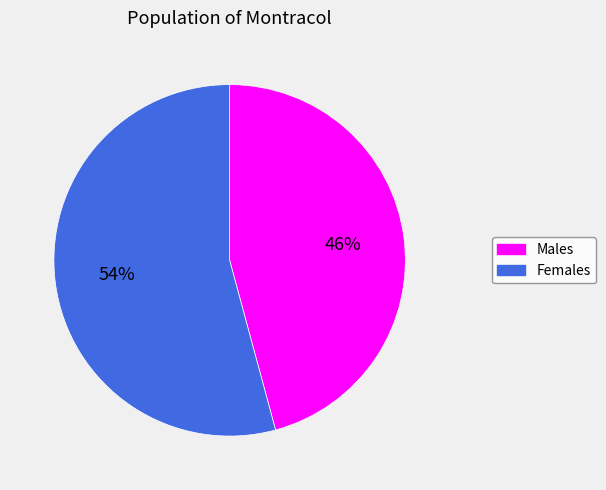

How many slices are in this pie chart?

2